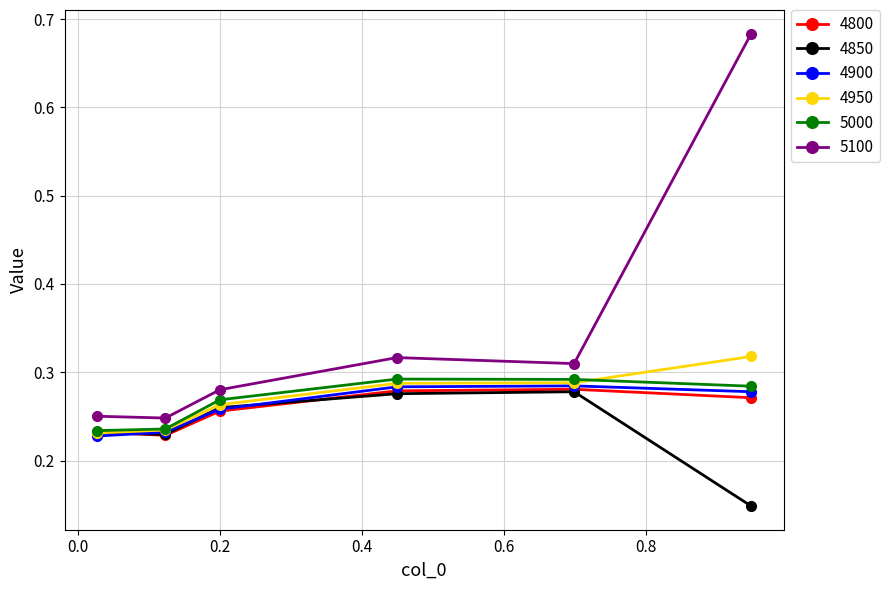

In 4850, how many points are lower than both neighbors (excluding endpoints)?

1